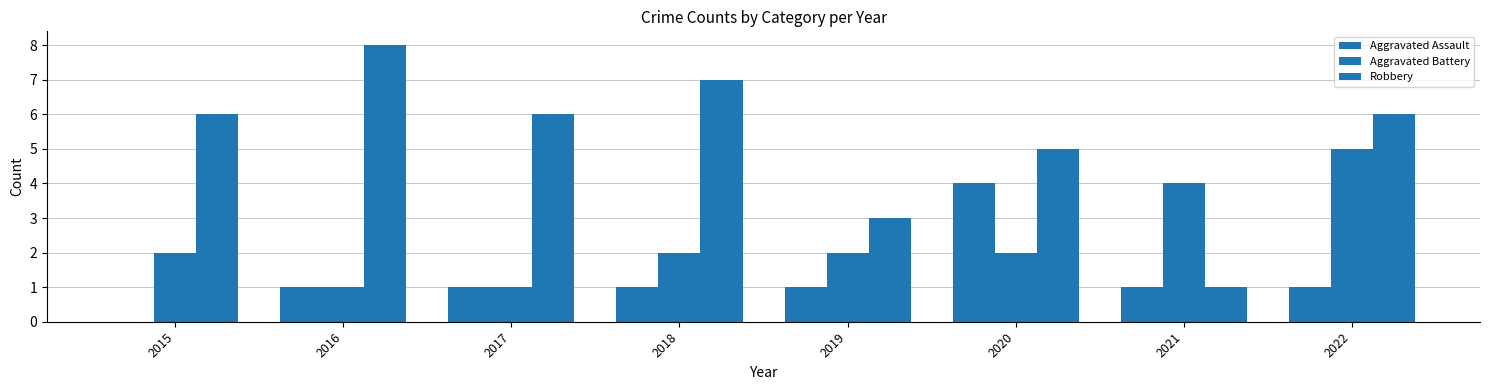

Rank the categories by Aggravated Assault value from lowest to highest.

2015, 2016, 2017, 2018, 2019, 2021, 2022, 2020